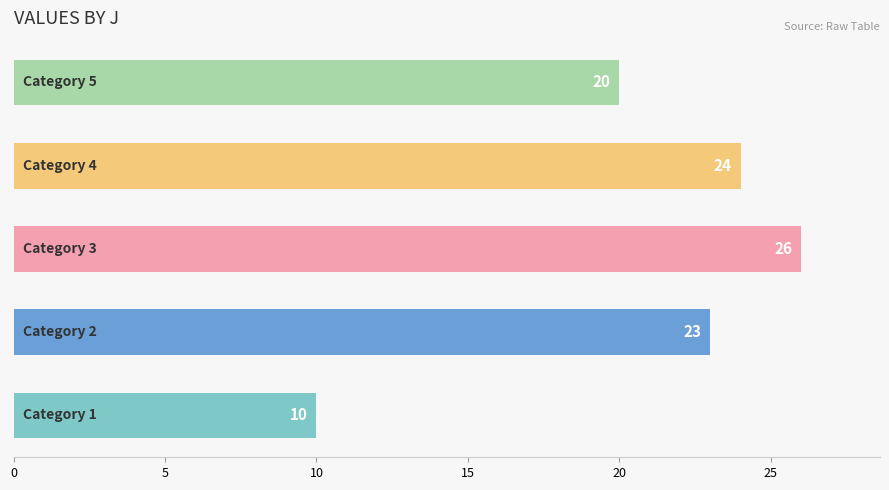

Reading bottom to top, extract all data points from this chart.

10	23	26	24	20